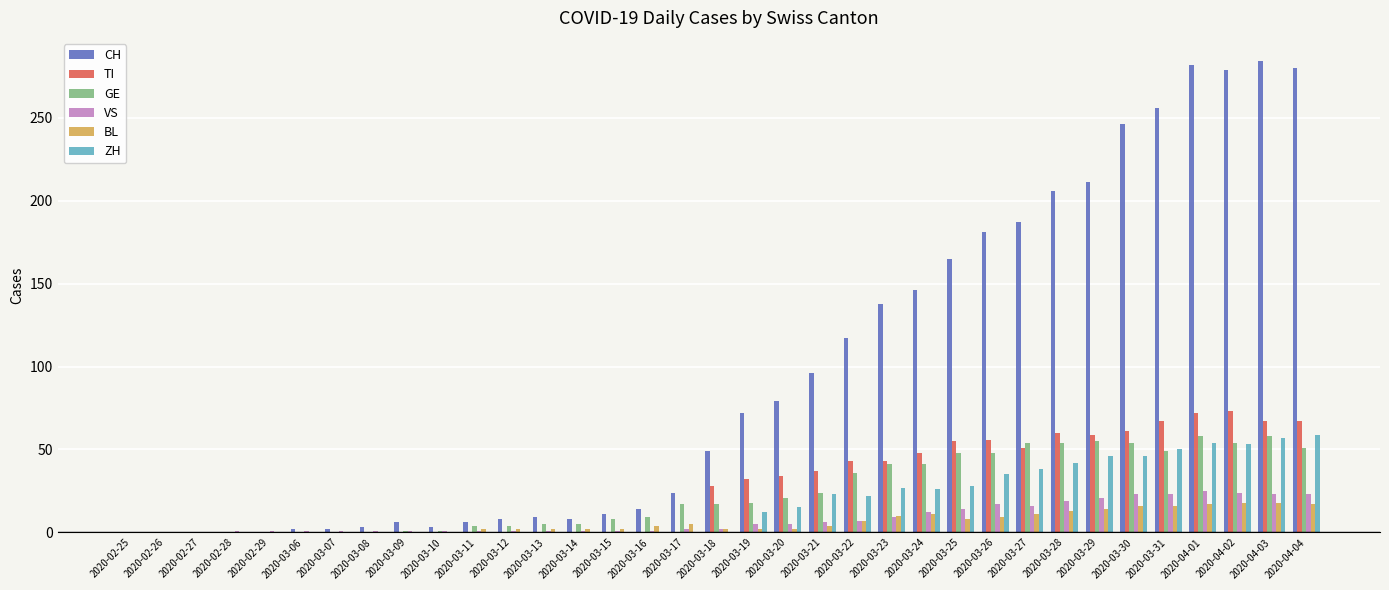

Which series has the largest total across all categories?

CH